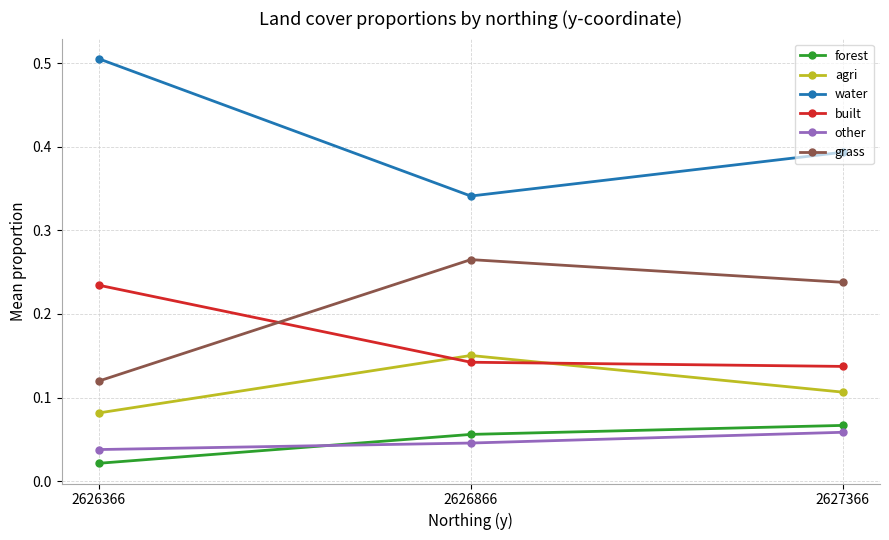

True or false: grass has a value of 0.5 at 2626866.

False